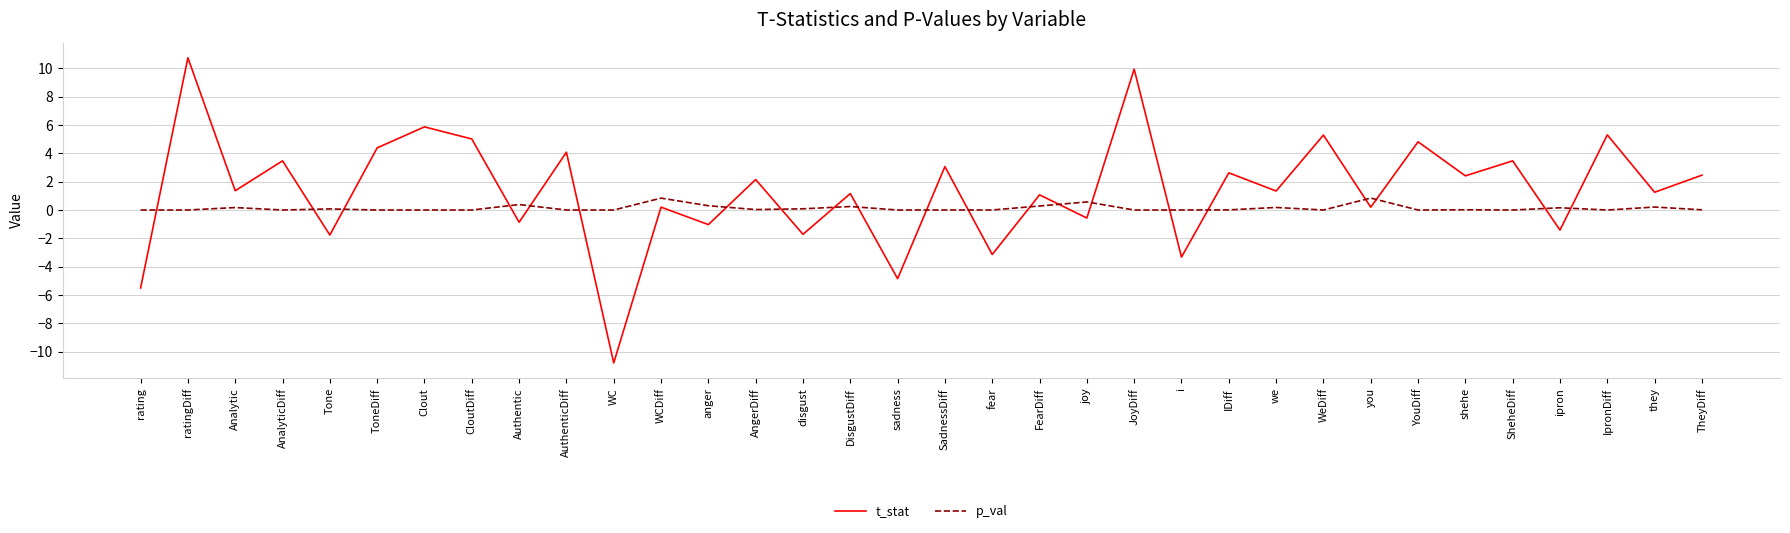

Is the value of p_val at WCDiff greater than the value of t_stat at IDiff?

No